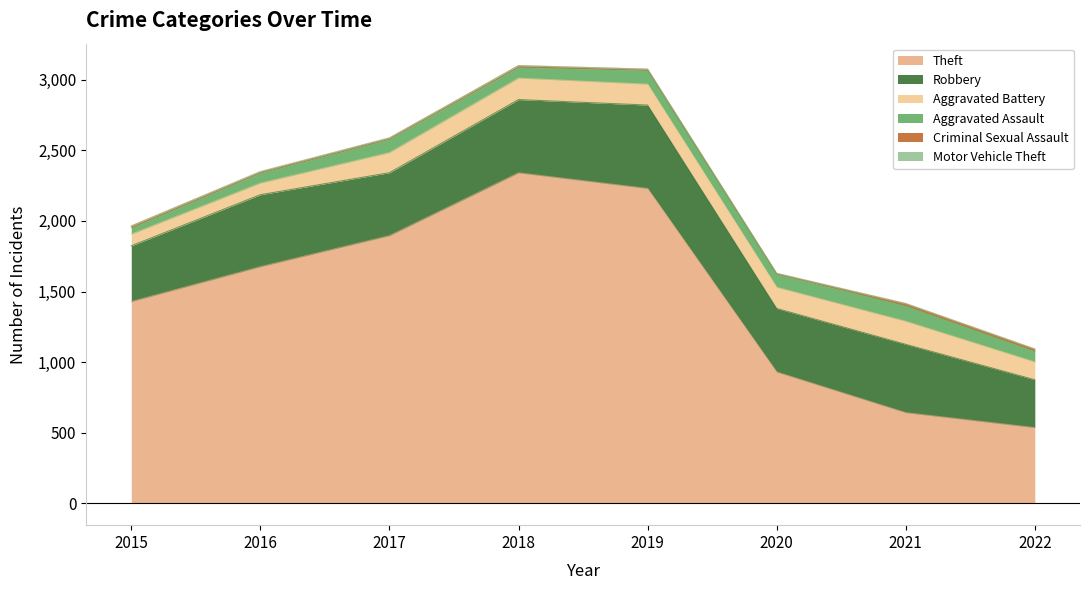

The Robbery series shows 315 at 2018. True or false?

False